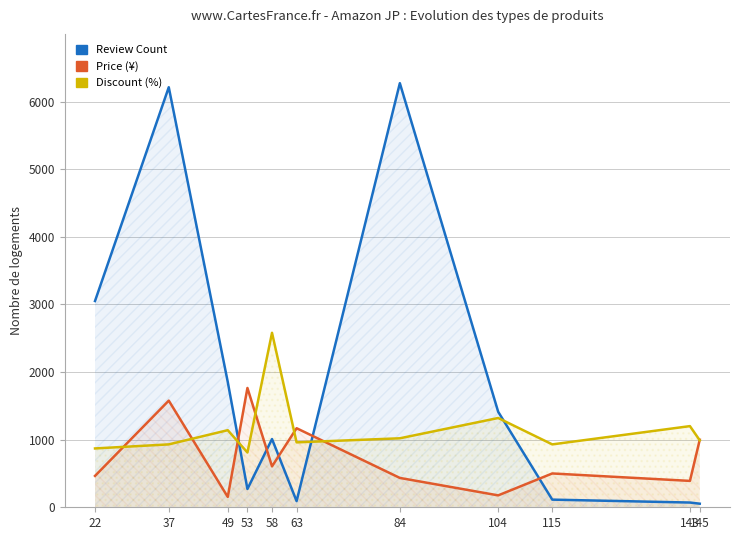

How many values in the Discount (%) series exceed 990?

5